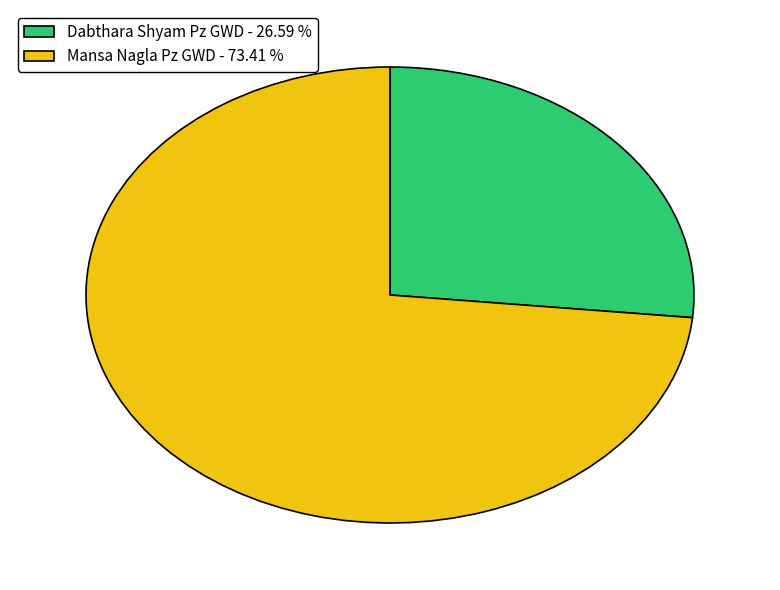

Which category accounts for the majority?

Mansa Nagla Pz GWD